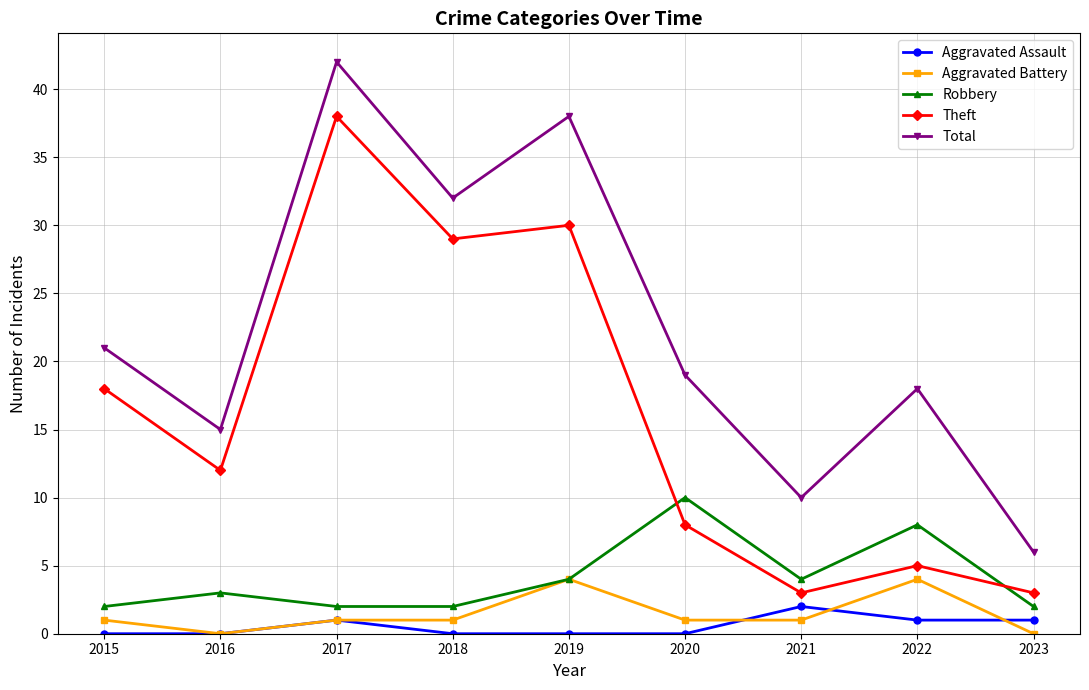

What is the lowest value of the Theft series?

3